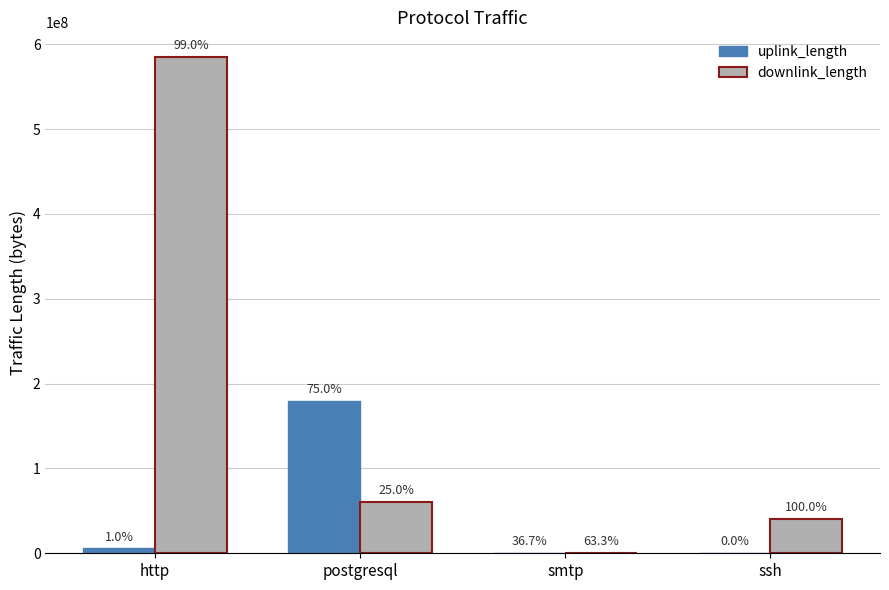

How many groups of bars are there?

4